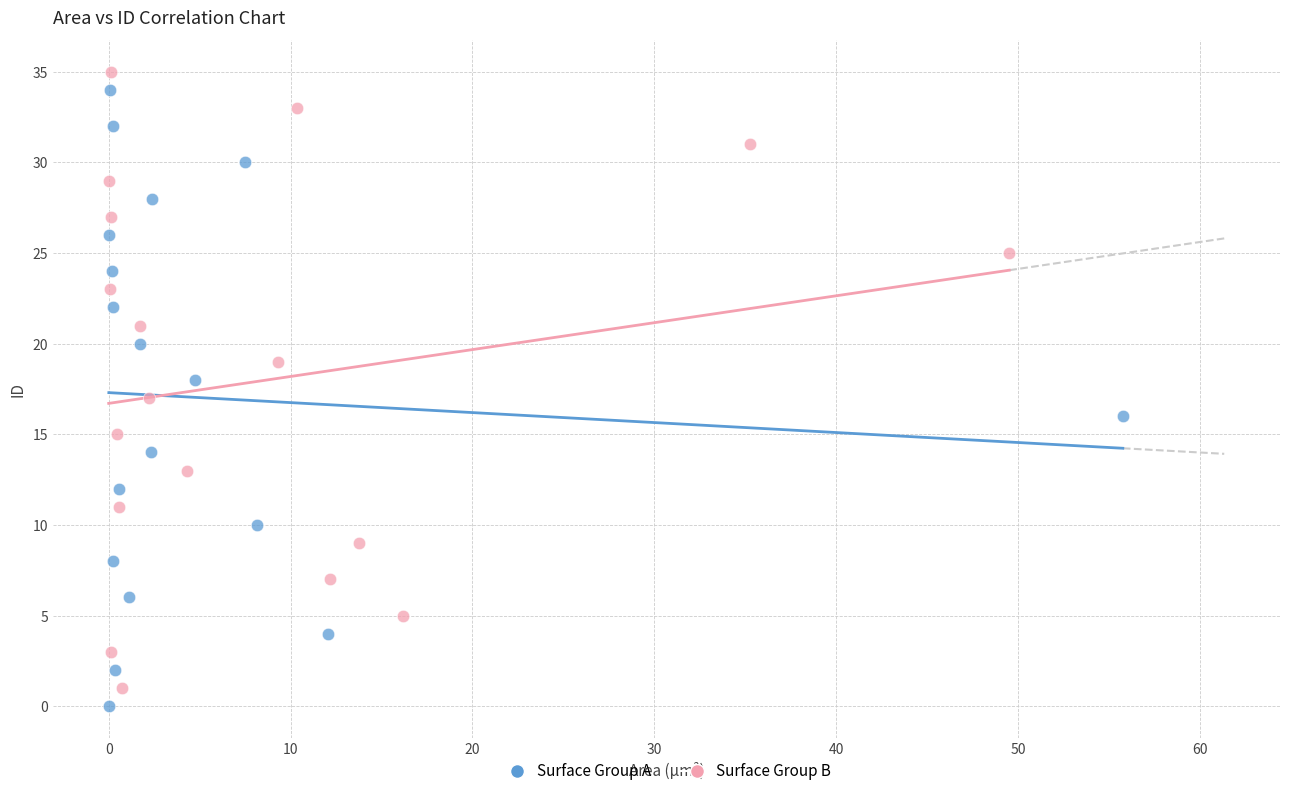

What are all the series names shown in the legend?

Surface Group A, Surface Group B